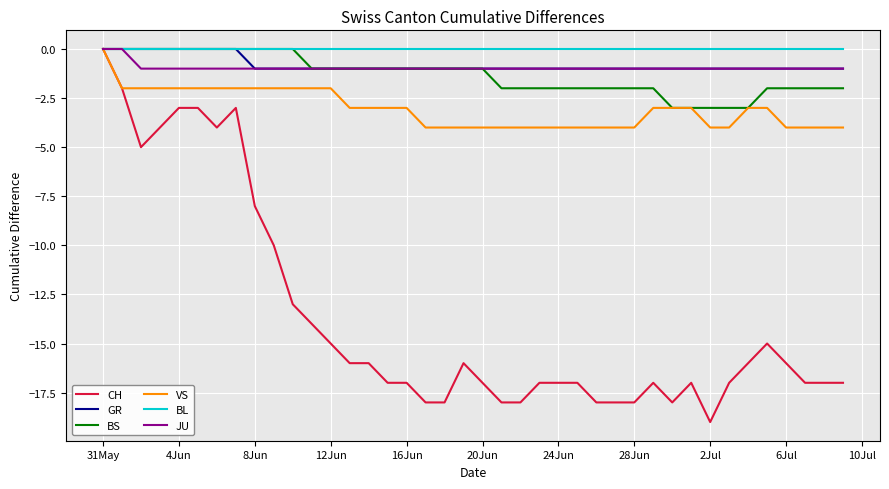

Which series has the widest spread of values?

CH